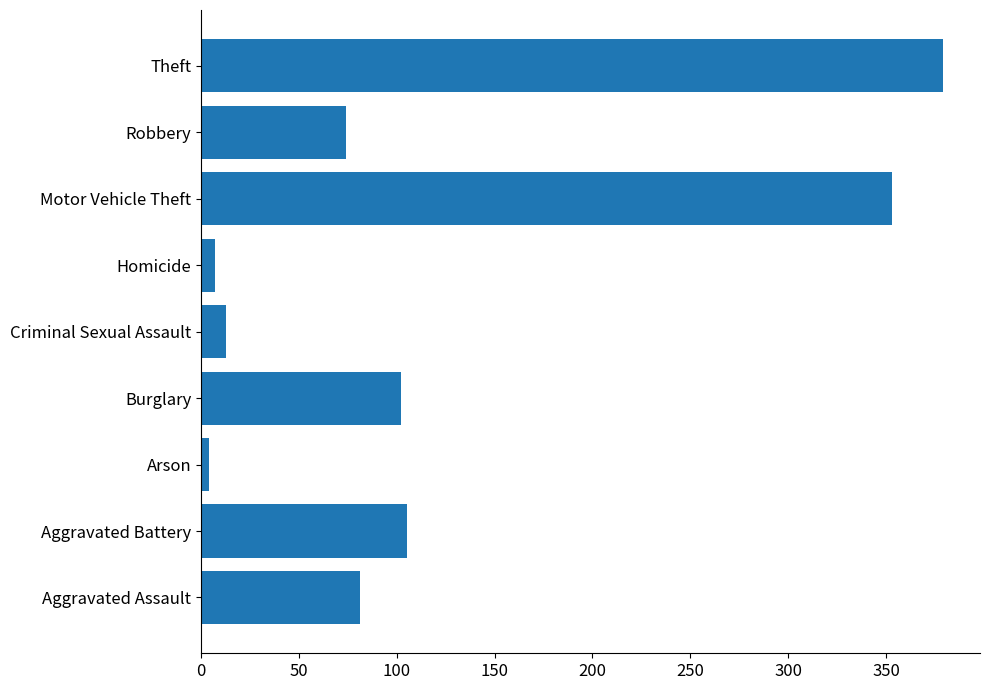

What is the change in value from Burglary to Theft?

+277